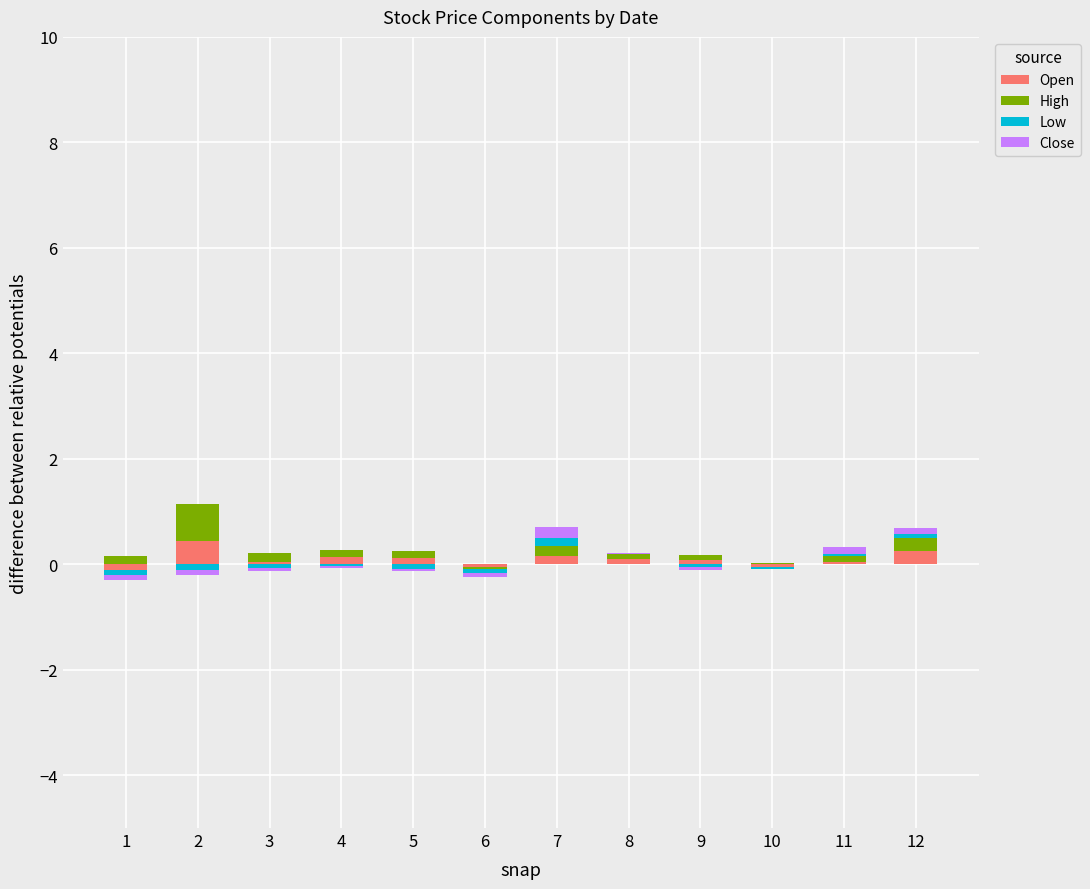

Are the bars horizontal?

No